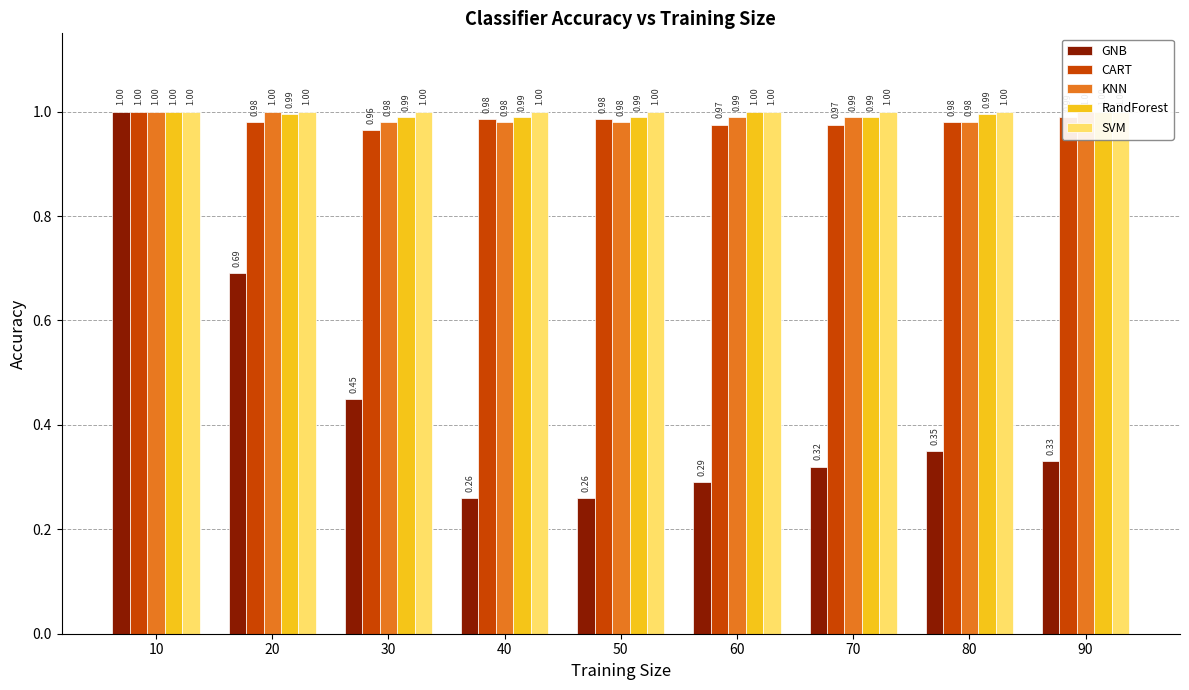

What is the spread (max minus min) of values at 50?

0.7